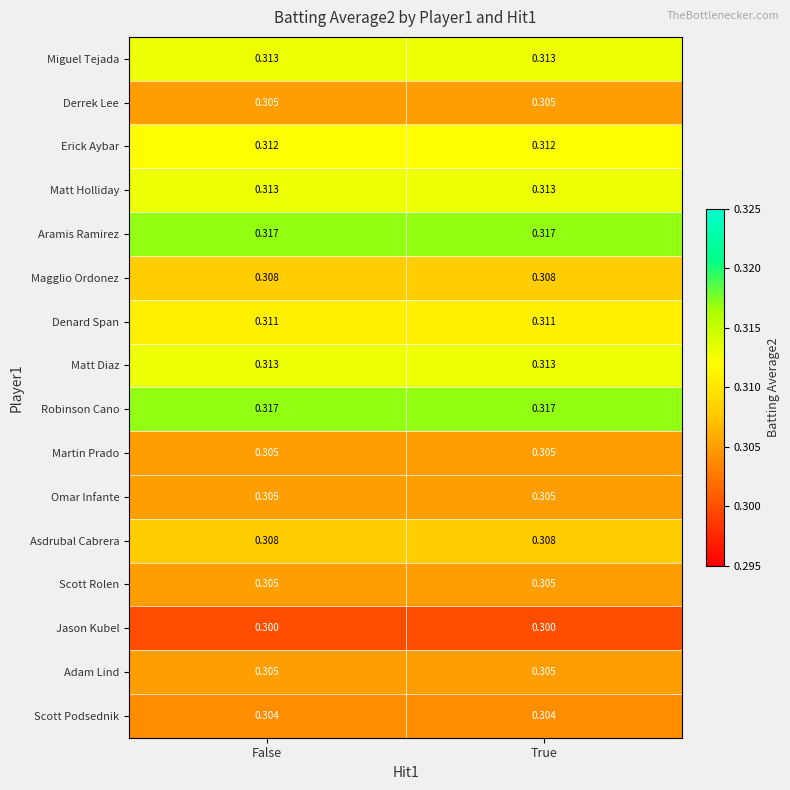

Rank the series at True from lowest to highest value.

Jason Kubel, Scott Podsednik, Derrek Lee, Martin Prado, Omar Infante, Scott Rolen, Adam Lind, Magglio Ordonez, Asdrubal Cabrera, Denard Span, Erick Aybar, Miguel Tejada, Matt Holliday, Matt Diaz, Aramis Ramirez, Robinson Cano